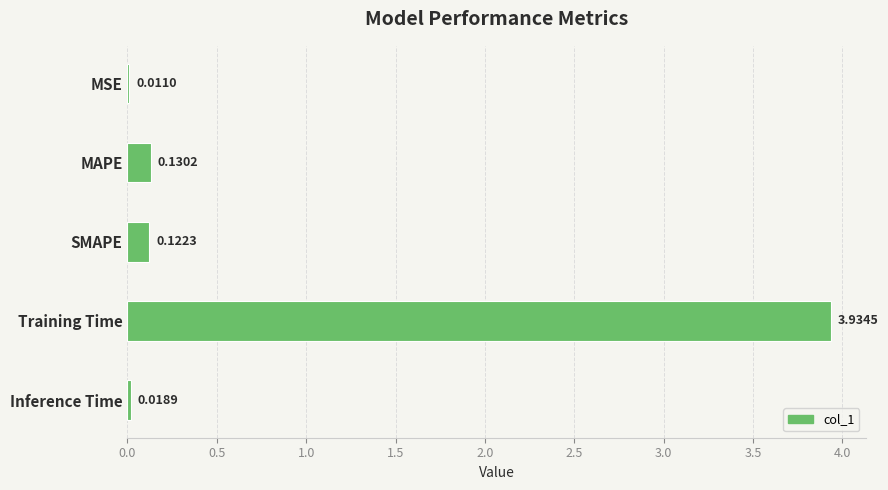

Which category has the highest value across all series?

Training Time